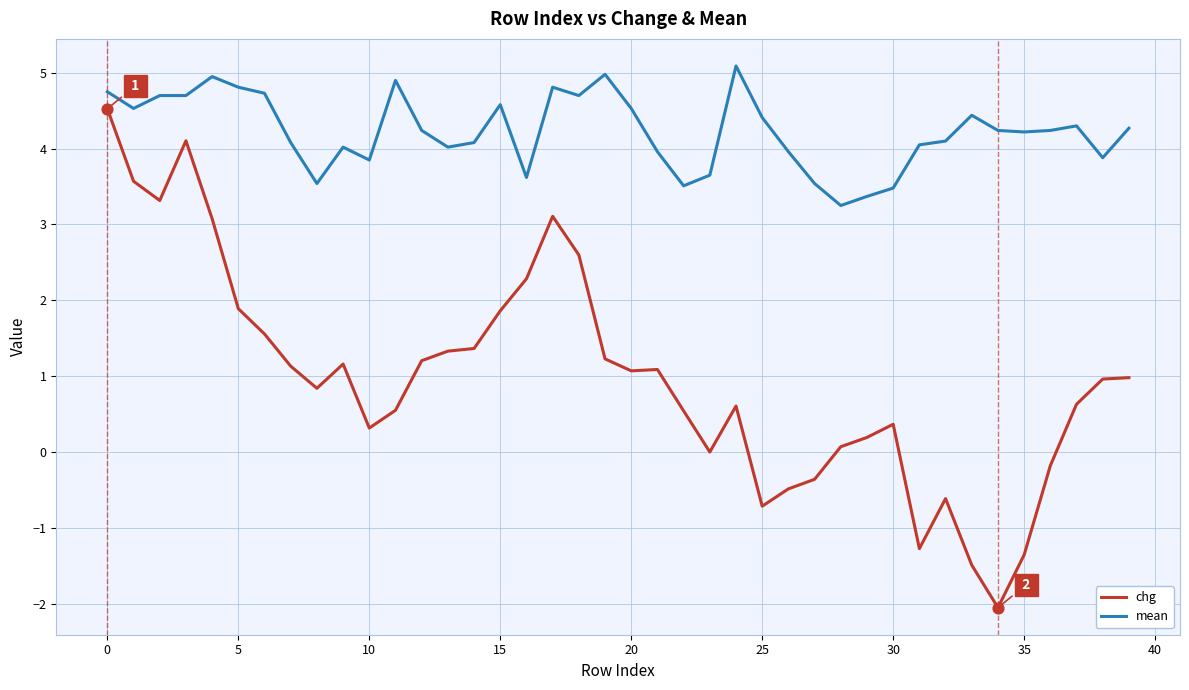

Which series has the widest spread of values?

chg